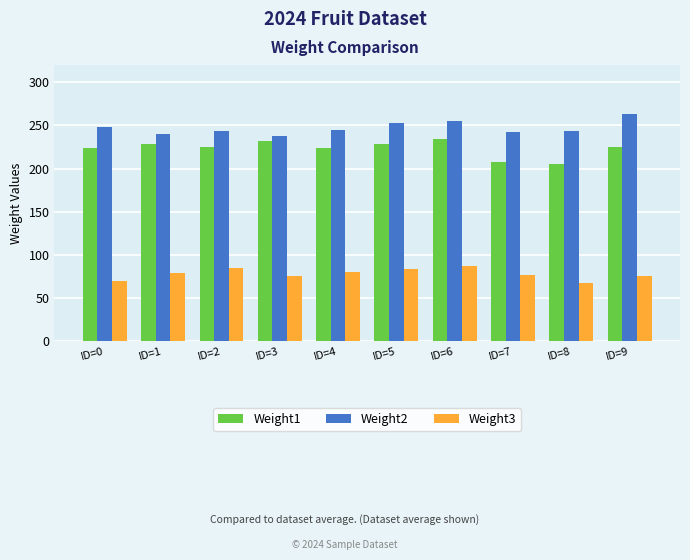

What is the sum of the Weight2 values at ID=5 and ID=7?

495